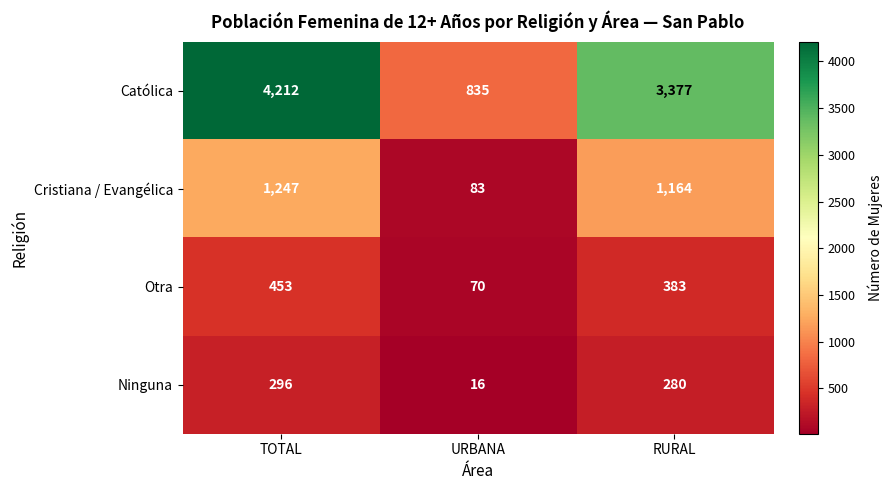

What value does the Católica series have at TOTAL, to the nearest 50?

4200